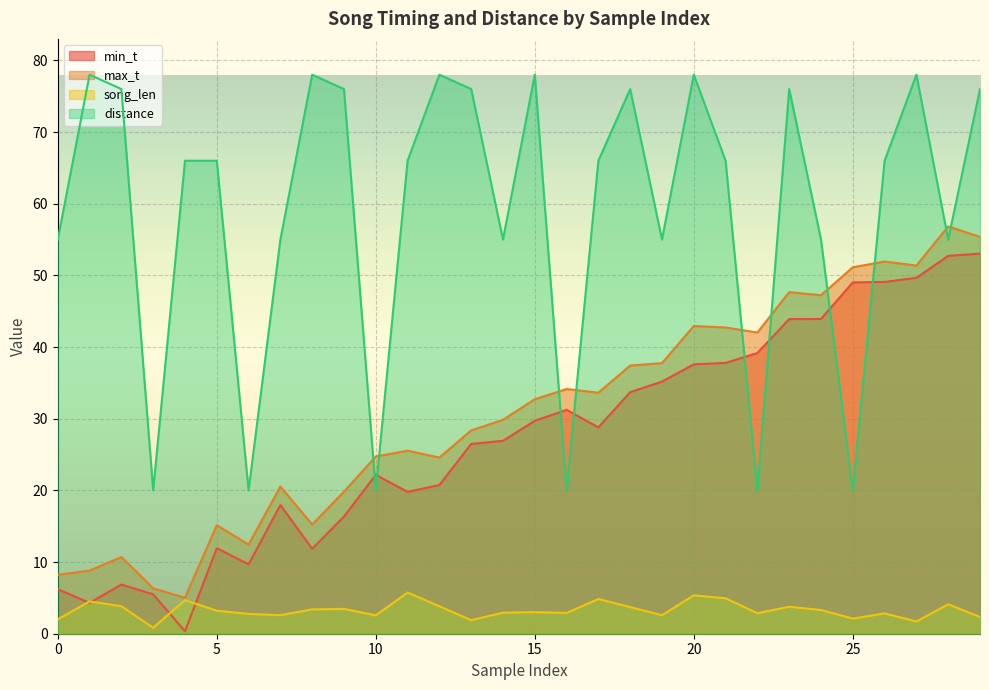

List the series in order of their peak value, lowest first.

song_len, min_t, max_t, distance